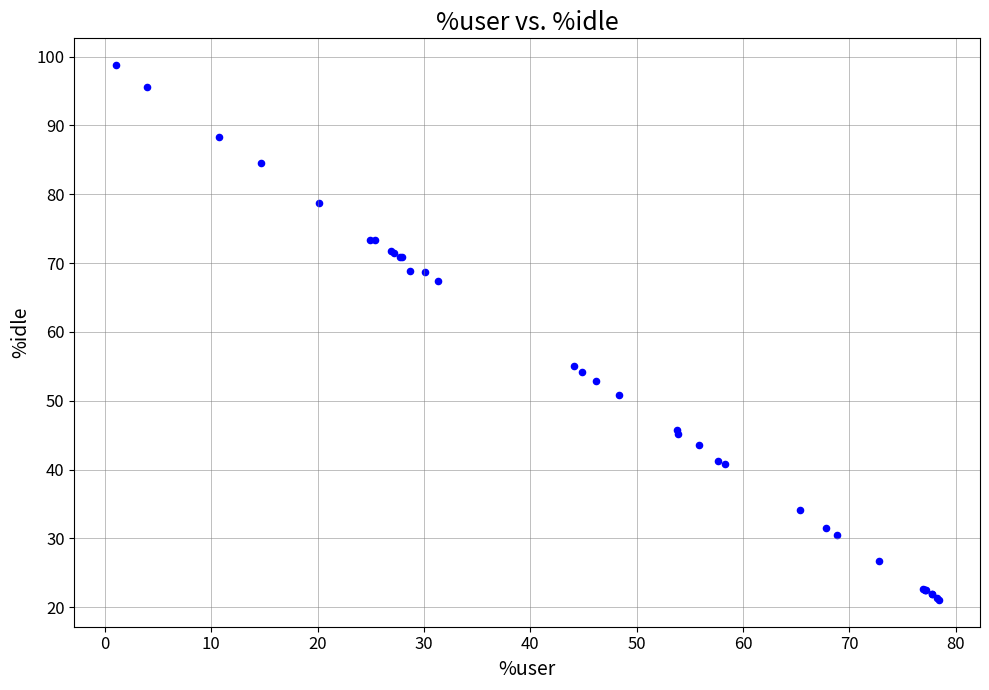

What Y value in the scatter plot is closest to 59?

55.1